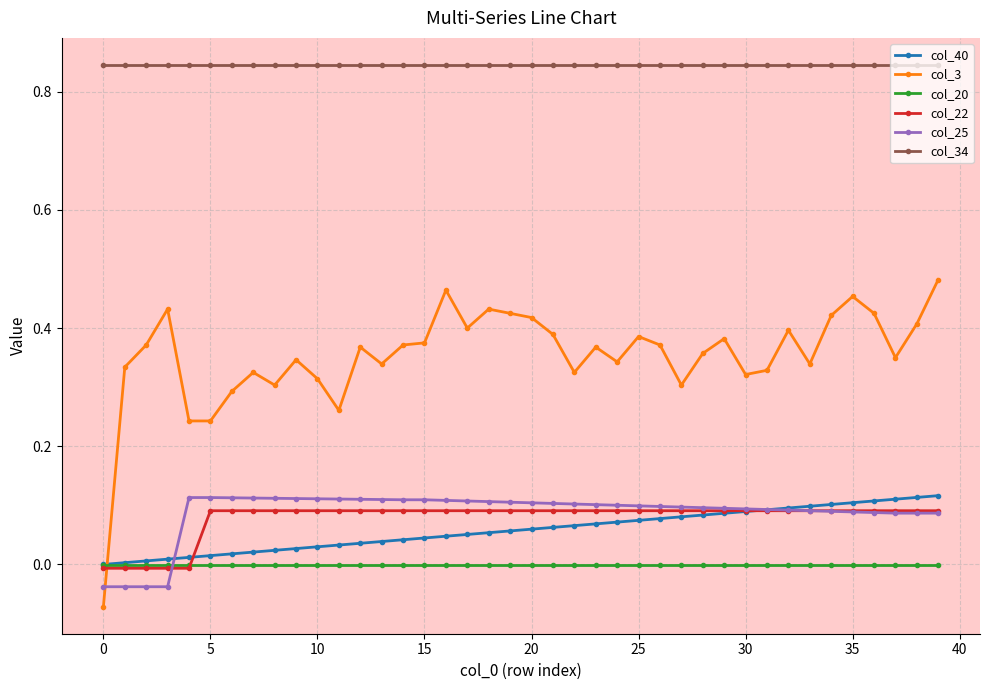

Which series has the widest spread of values?

col_3